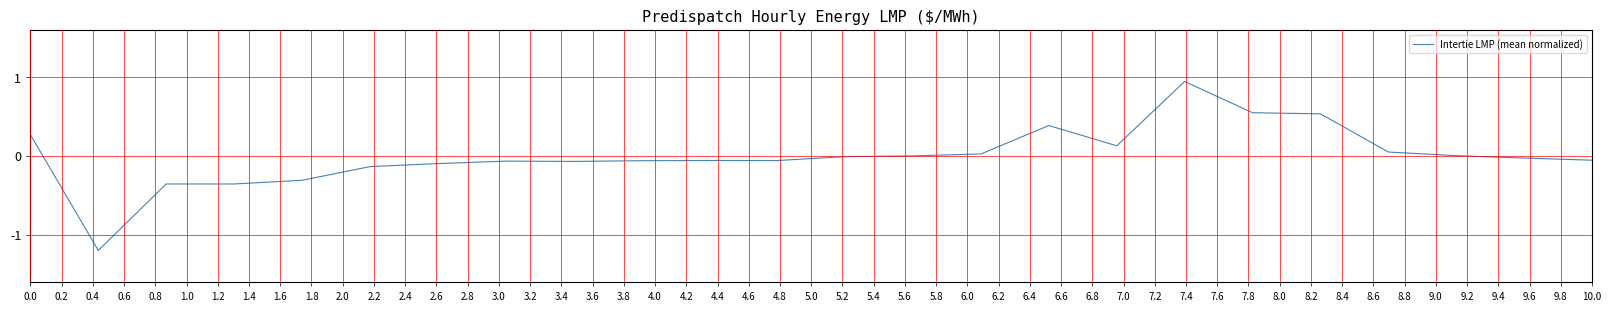

What is the smallest value displayed?

-1.2